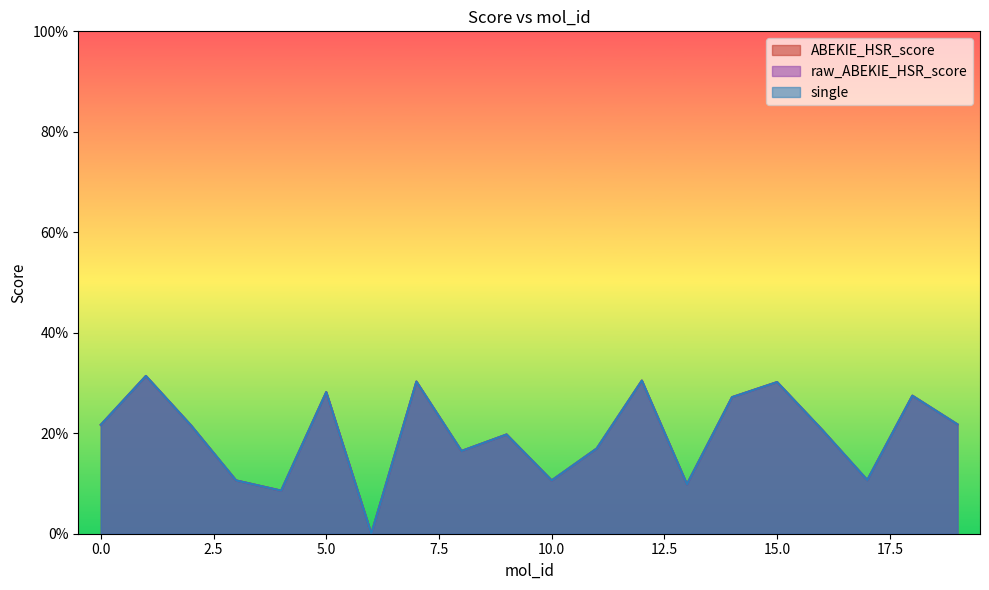

Reading left to right, transcribe all the data shown in this chart.

ABEKIE_HSR_score: 0=0.2	1=0.3	2=0.2	3=0.1	4=0.1	5=0.3	6=0.0	7=0.3	8=0.2	9=0.2	10=0.1	11=0.2	12=0.3	13=0.1	14=0.3	15=0.3	16=0.2	17=0.1	18=0.3	19=0.2
raw_ABEKIE_HSR_score: 0=0.2	1=0.3	2=0.2	3=0.1	4=0.1	5=0.3	6=0.0	7=0.3	8=0.2	9=0.2	10=0.1	11=0.2	12=0.3	13=0.1	14=0.3	15=0.3	16=0.2	17=0.1	18=0.3	19=0.2
single: 0=0.2	1=0.3	2=0.2	3=0.1	4=0.1	5=0.3	6=0.0	7=0.3	8=0.2	9=0.2	10=0.1	11=0.2	12=0.3	13=0.1	14=0.3	15=0.3	16=0.2	17=0.1	18=0.3	19=0.2